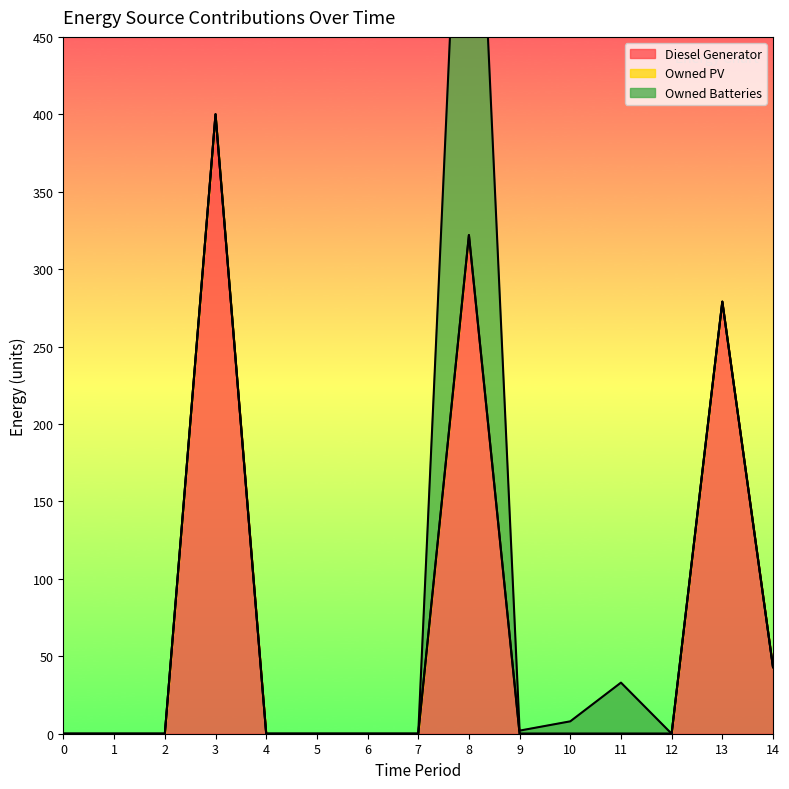

Is it true that Diesel Generator equals -217.9 at 1?

False